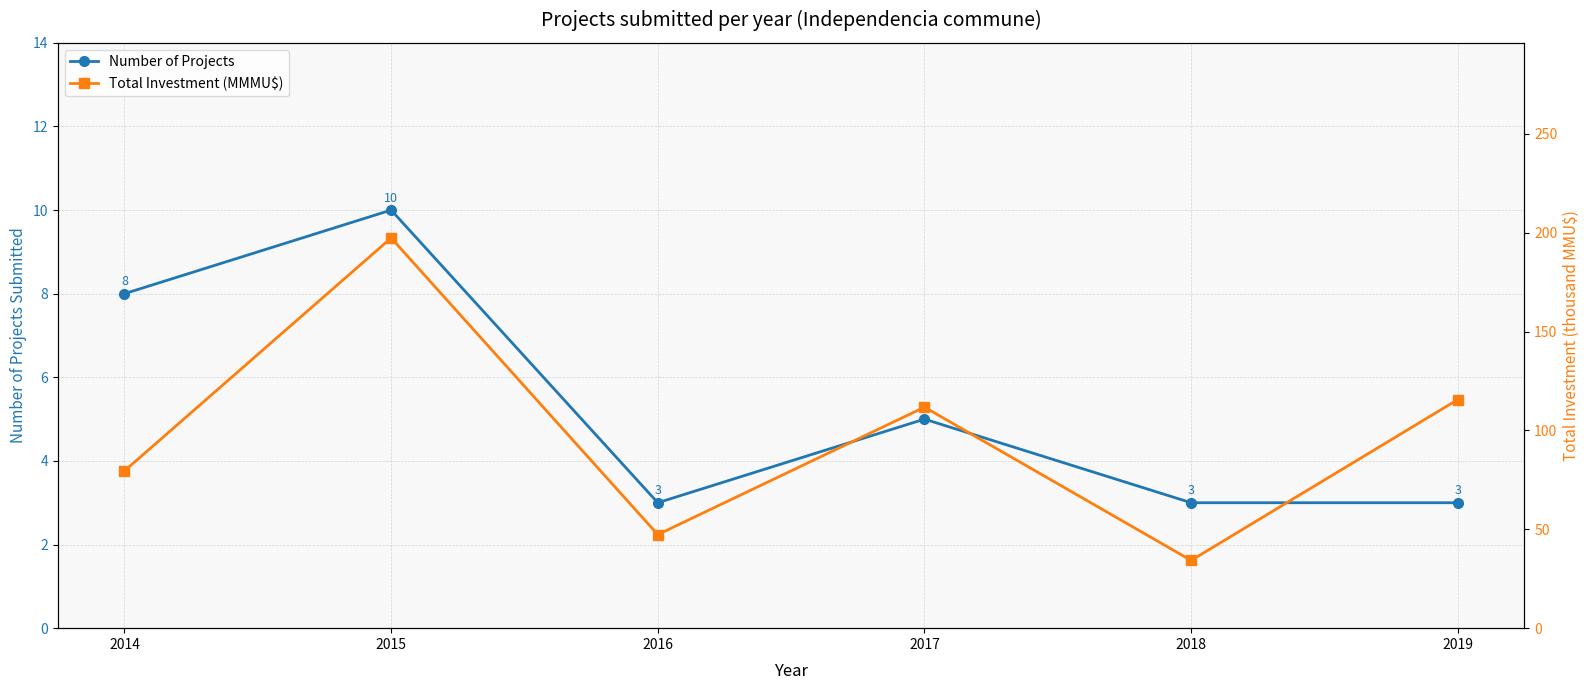

Is this an area chart (filled region under the line)?

No